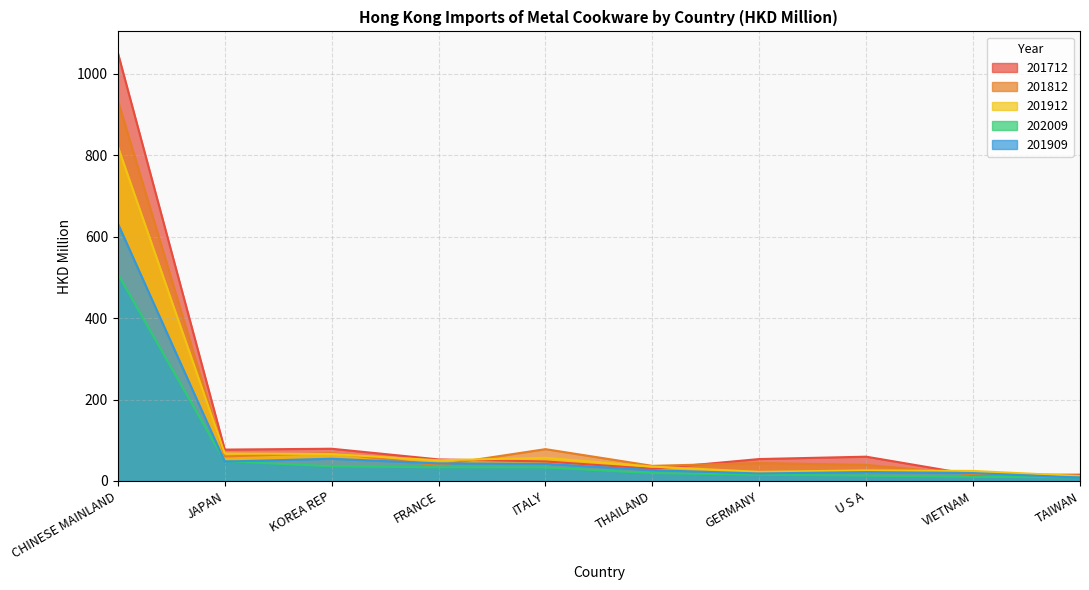

Which category has the highest value in the 201812 series?

CHINESE MAINLAND